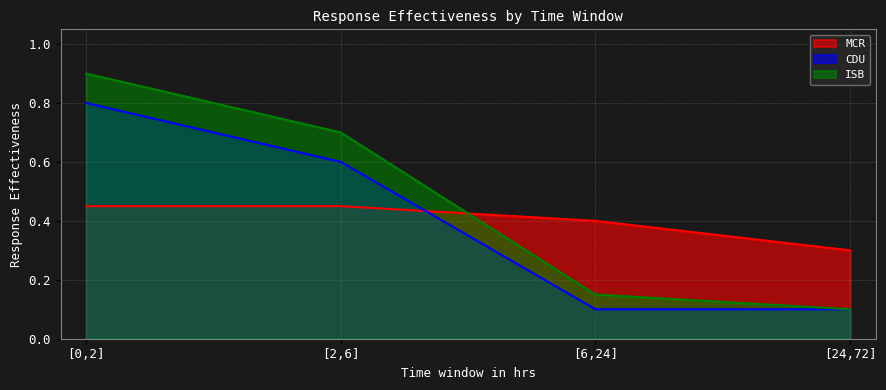

What position from the left is [24,72]?

4